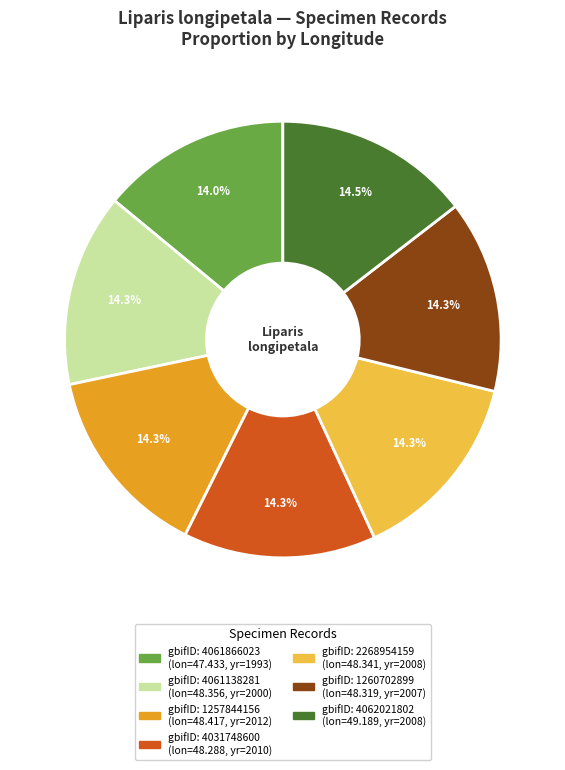

Is there a majority slice in this chart?

No